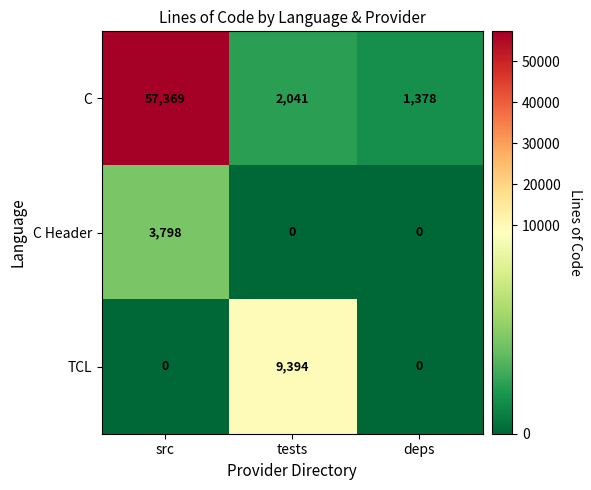

At which category is the sum across all series the highest?

src